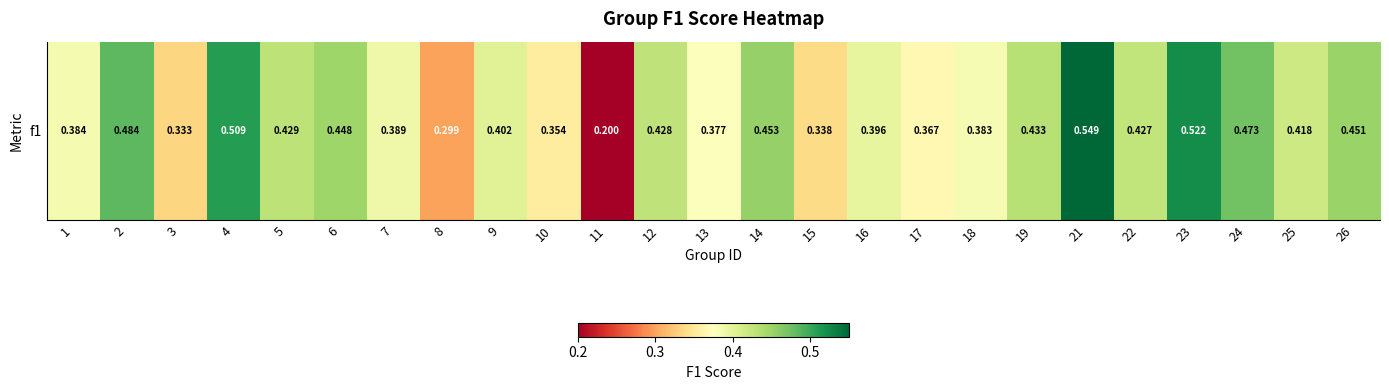

How many categories are shown in the chart?

25